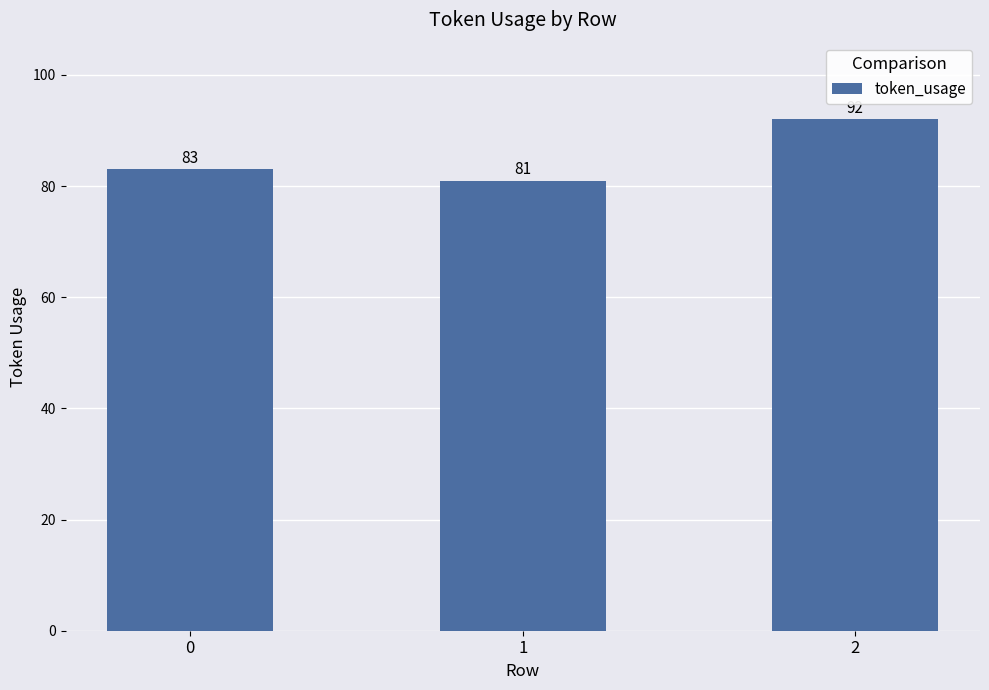

Approximately how many times larger is the value at 0 compared to 1?

1.0